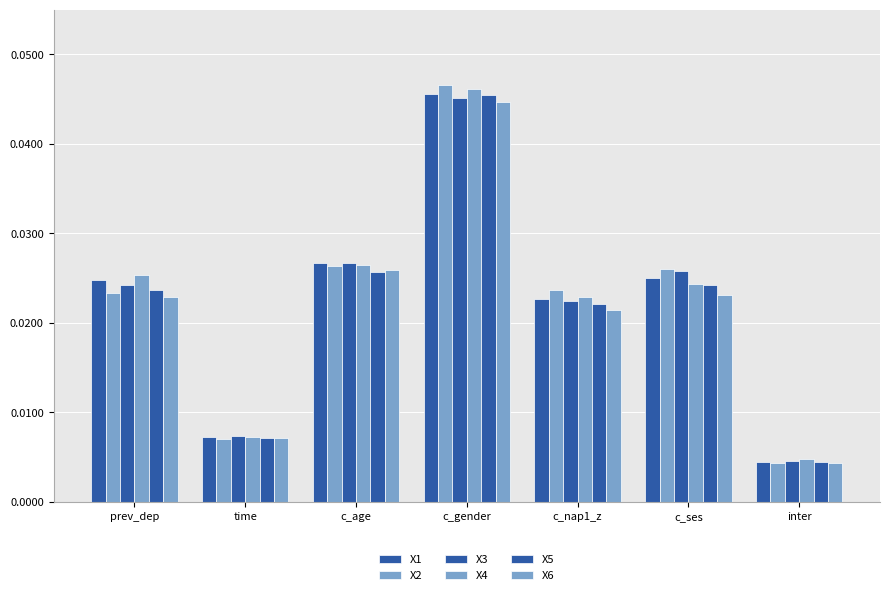

How many distinct data groups are displayed?

6